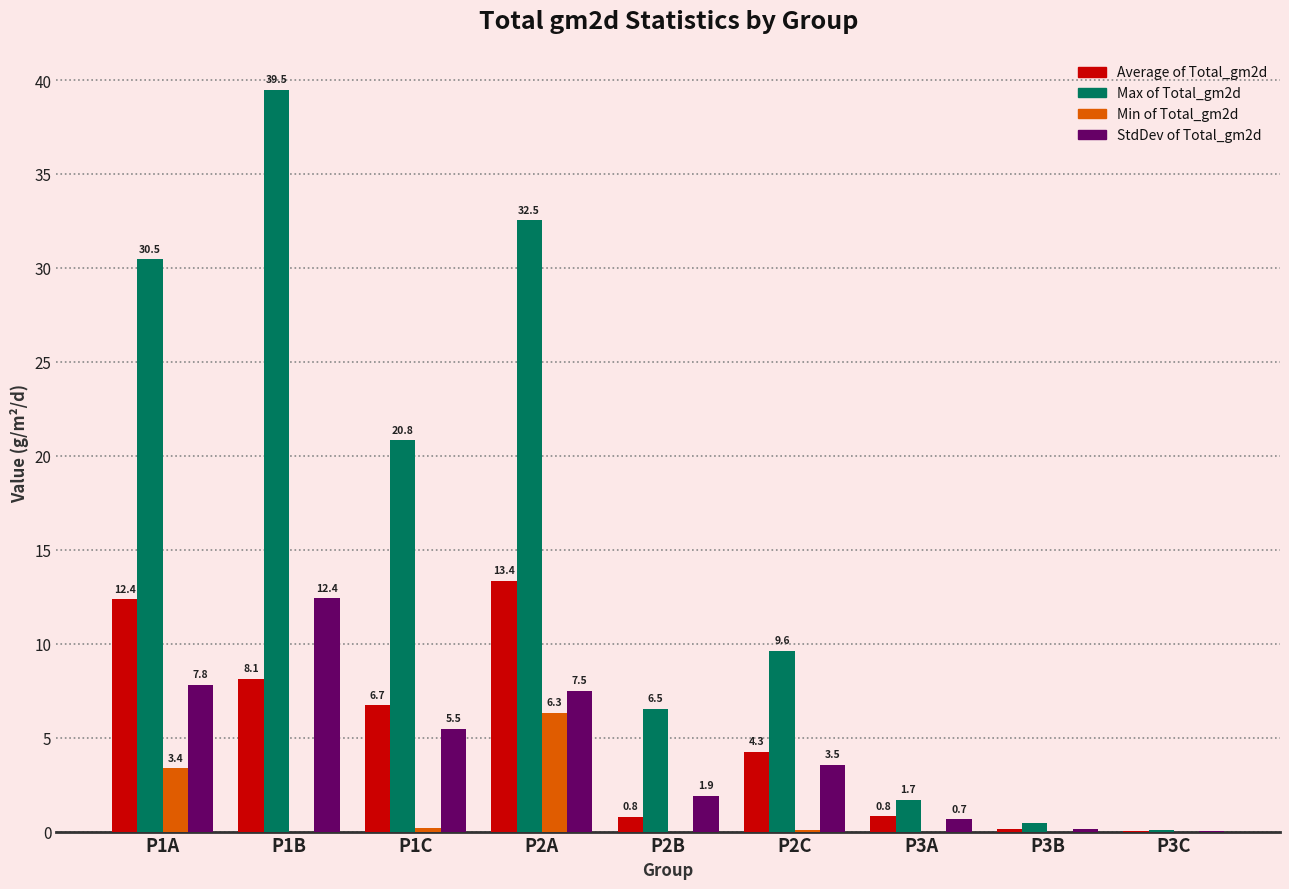

True or false: StdDev of Total_gm2d has a value of 12.4 at P1B.

True